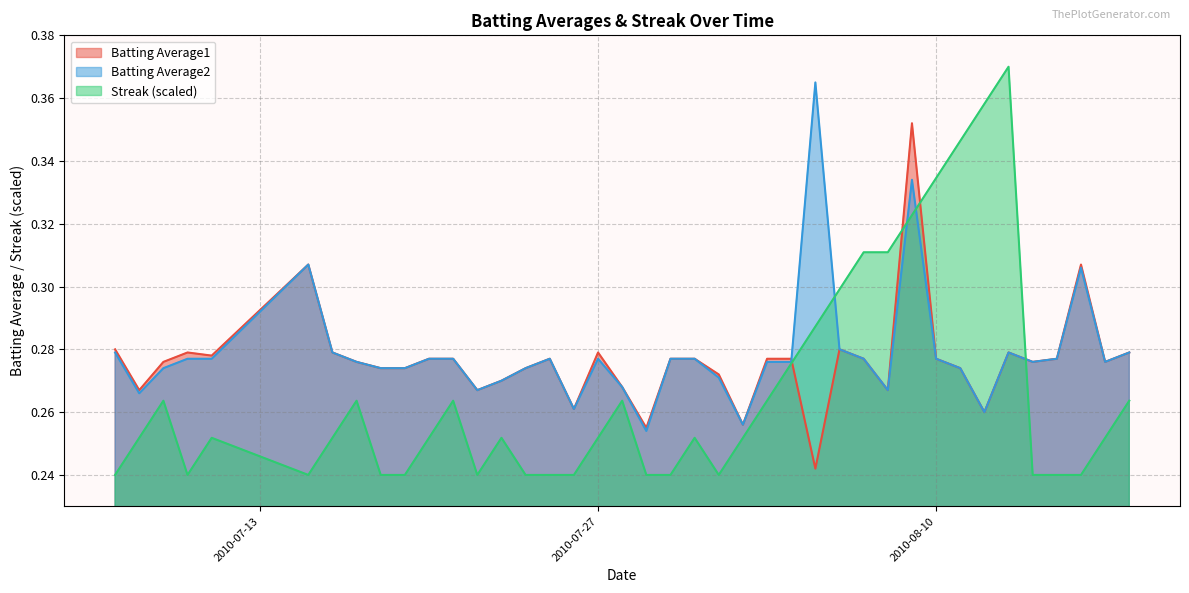

How many lines are shown in the chart?

3